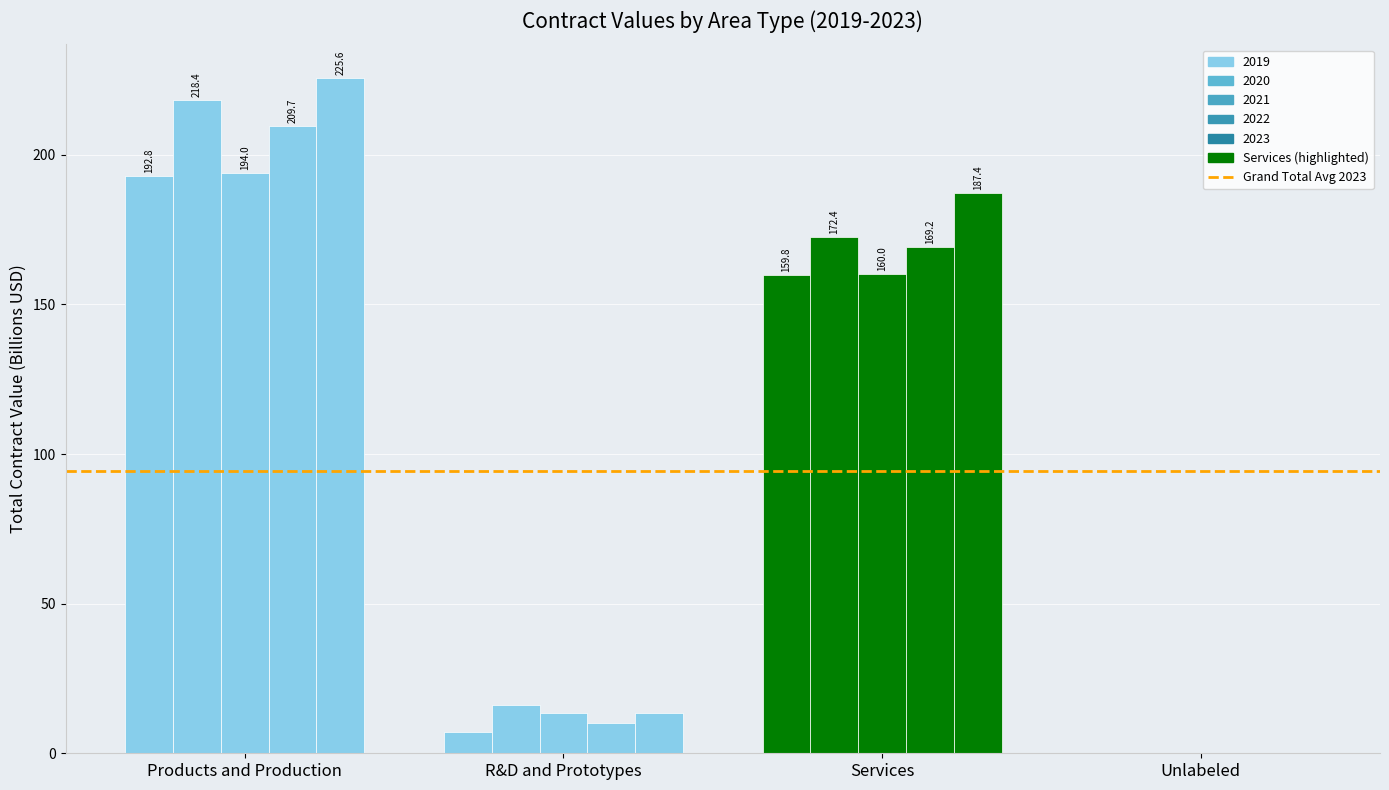

What position from the right is Products and Production?

4